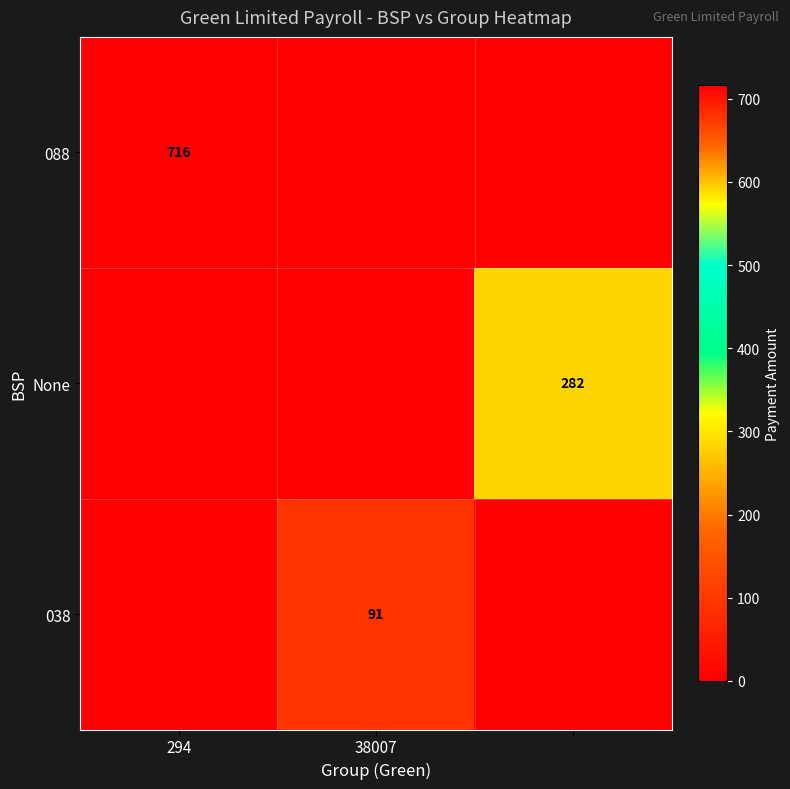

The 038 series shows 91 at 38007. True or false?

True